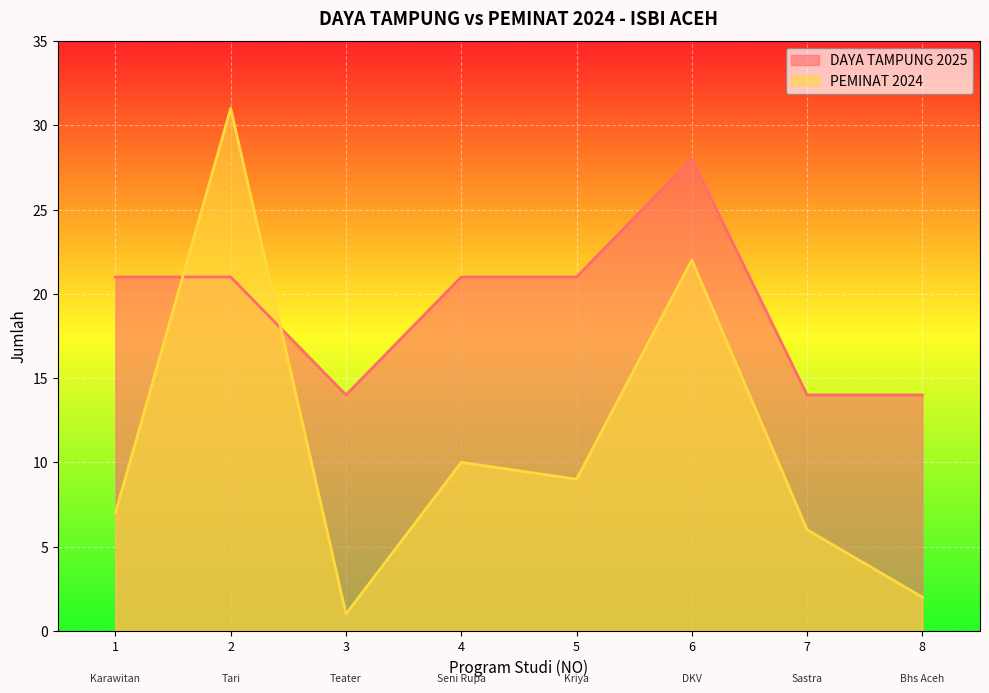

True or false: DAYA TAMPUNG 2025 has more than 2 points higher than both neighbors.

False